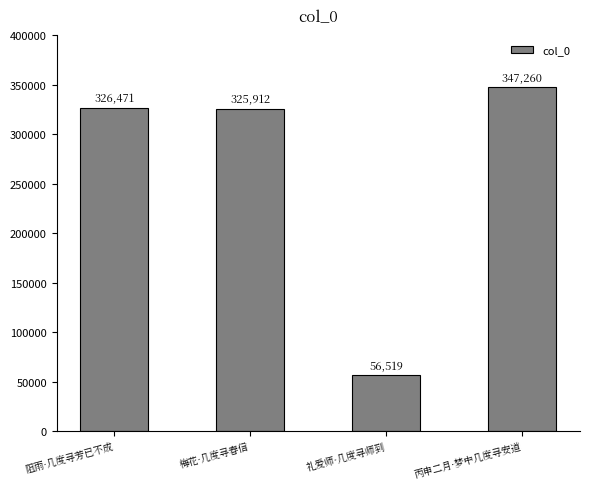

Reading left to right, what are all the values shown in this chart?

阻雨·几度寻芳已不成=326471	梅花·几度寻春信=325912	礼爱师·几度寻师到=56519	丙申二月·梦中几度寻安道=347260